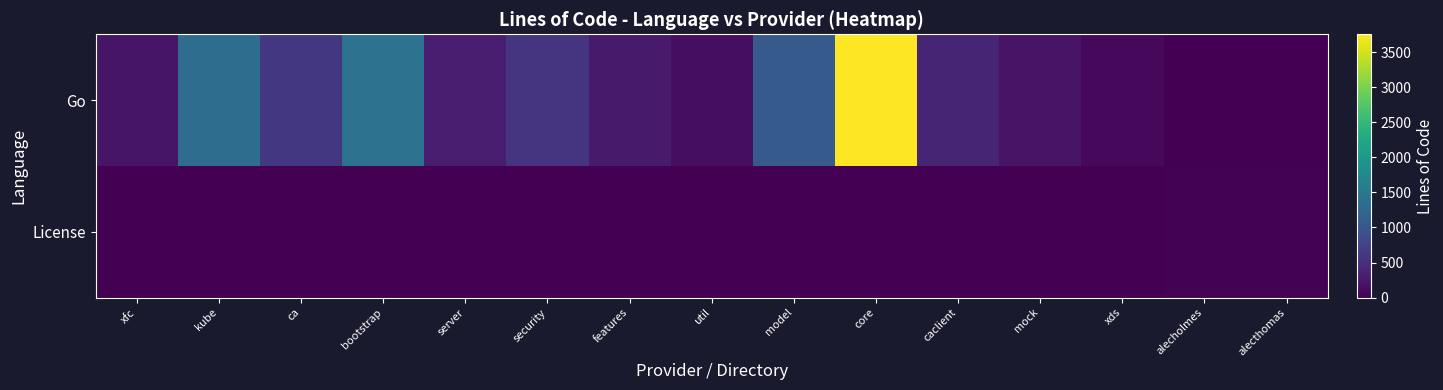

Reading left to right, what are all the values shown in this chart?

Go: xfc=218	kube=1346	ca=613	bootstrap=1401	server=306	security=567	features=271	util=146	model=1065	core=3756	caclient=395	mock=199	xds=74	alecholmes=0	alecthomas=0
License: xfc=0	kube=0	ca=0	bootstrap=0	server=0	security=0	features=0	util=0	model=0	core=0	caclient=0	mock=0	xds=0	alecholmes=21	alecthomas=19